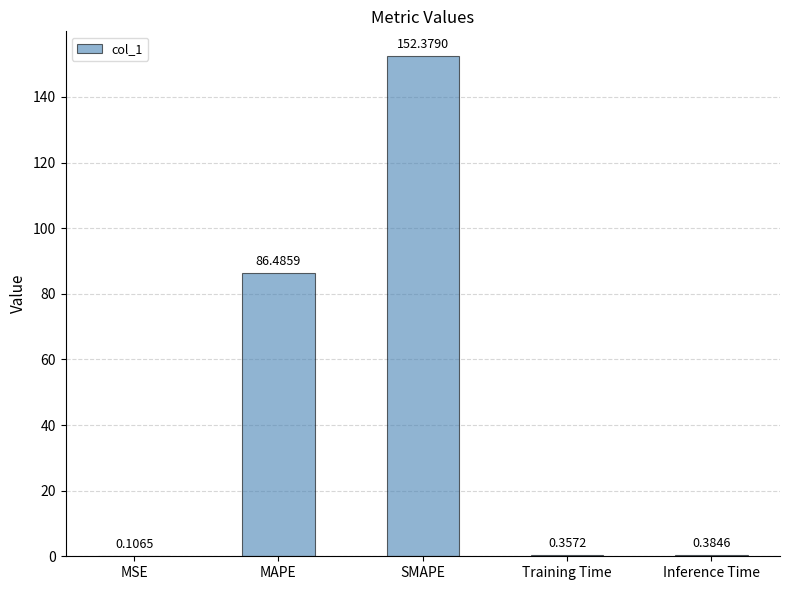

What is the sum of the values at SMAPE and MAPE?

238.9